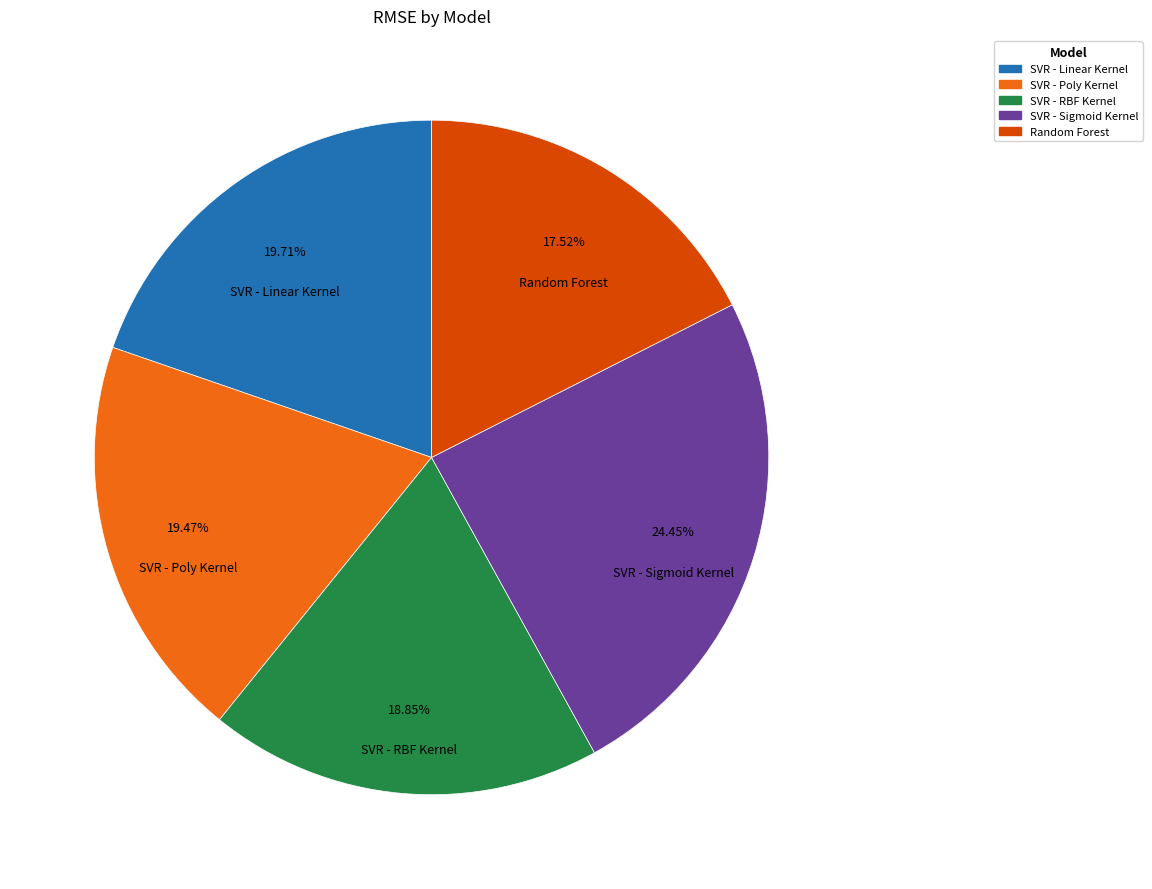

Is it true that SVR - Sigmoid Kernel is 16% of the pie?

False